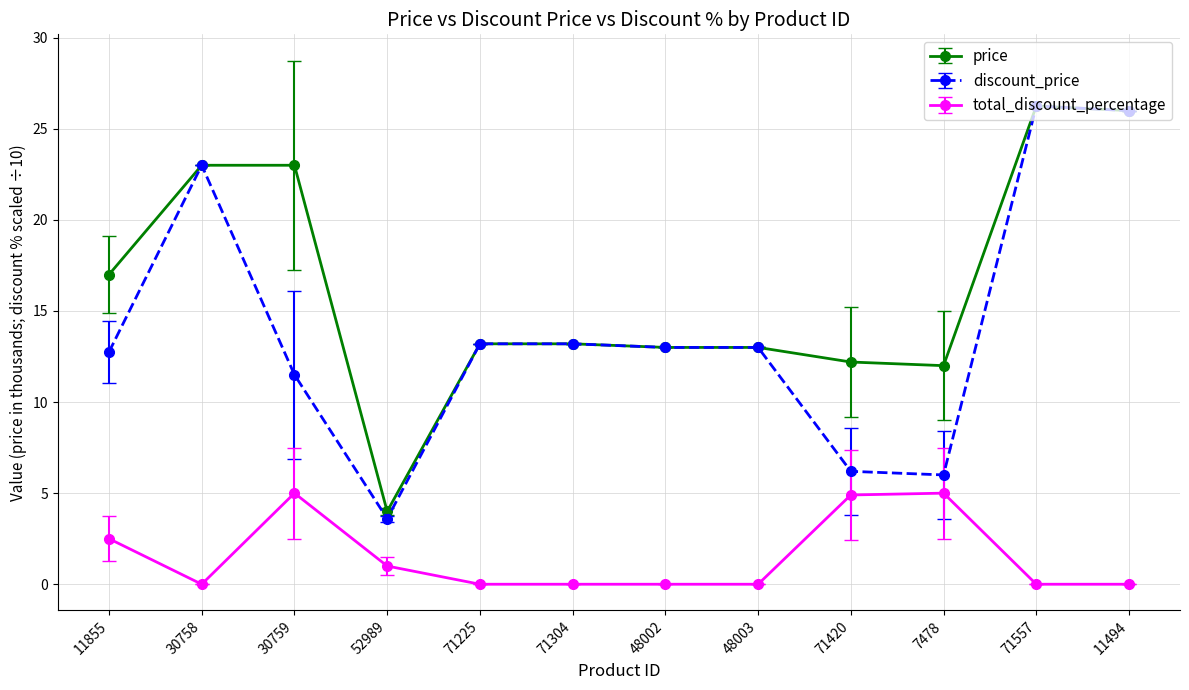

True or false: price has a value of 13.0 at 48002.

True